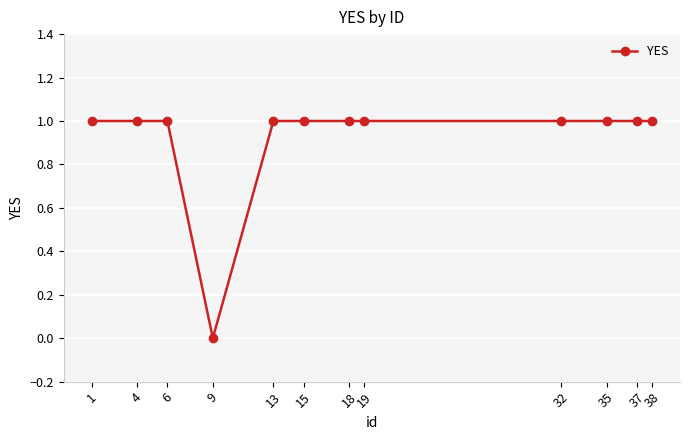

True or false: the data shows 1 at 38.

True